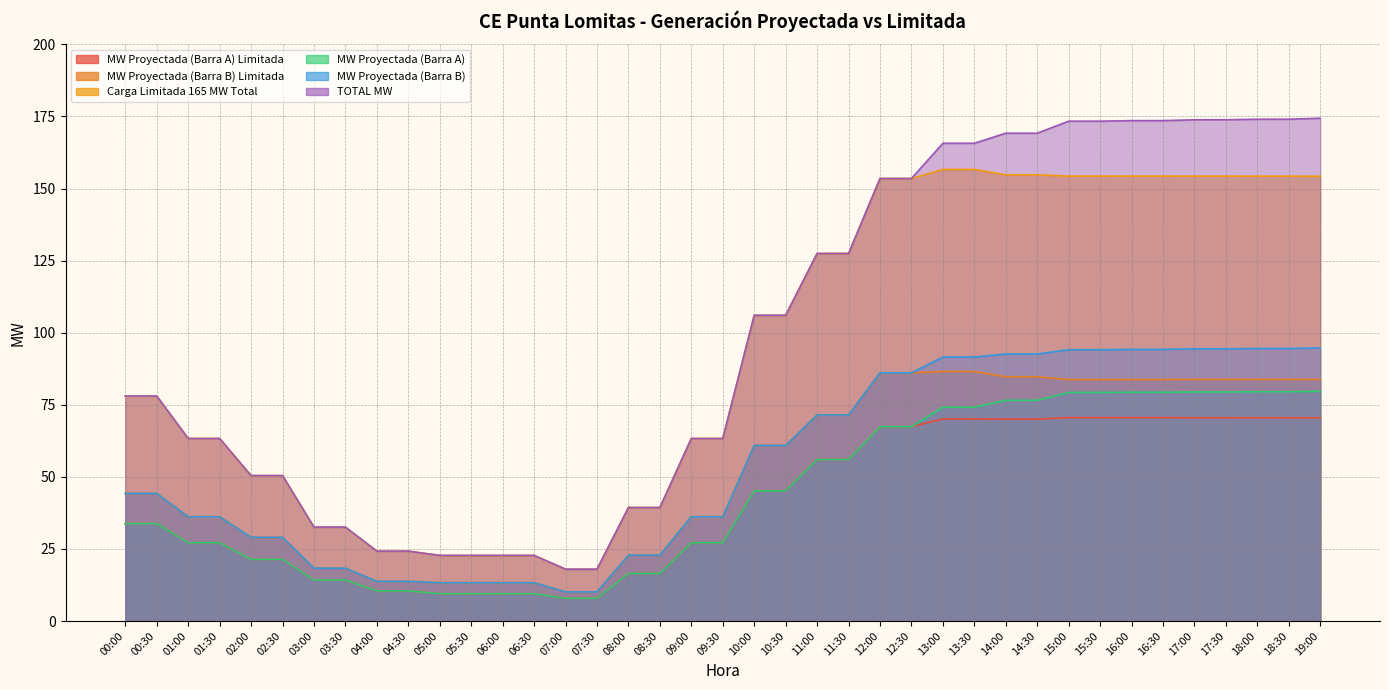

Is the value of MW Proyectada (Barra B) Limitada at 07:00 greater than the value of MW Proyectada (Barra A) at 03:00?

No